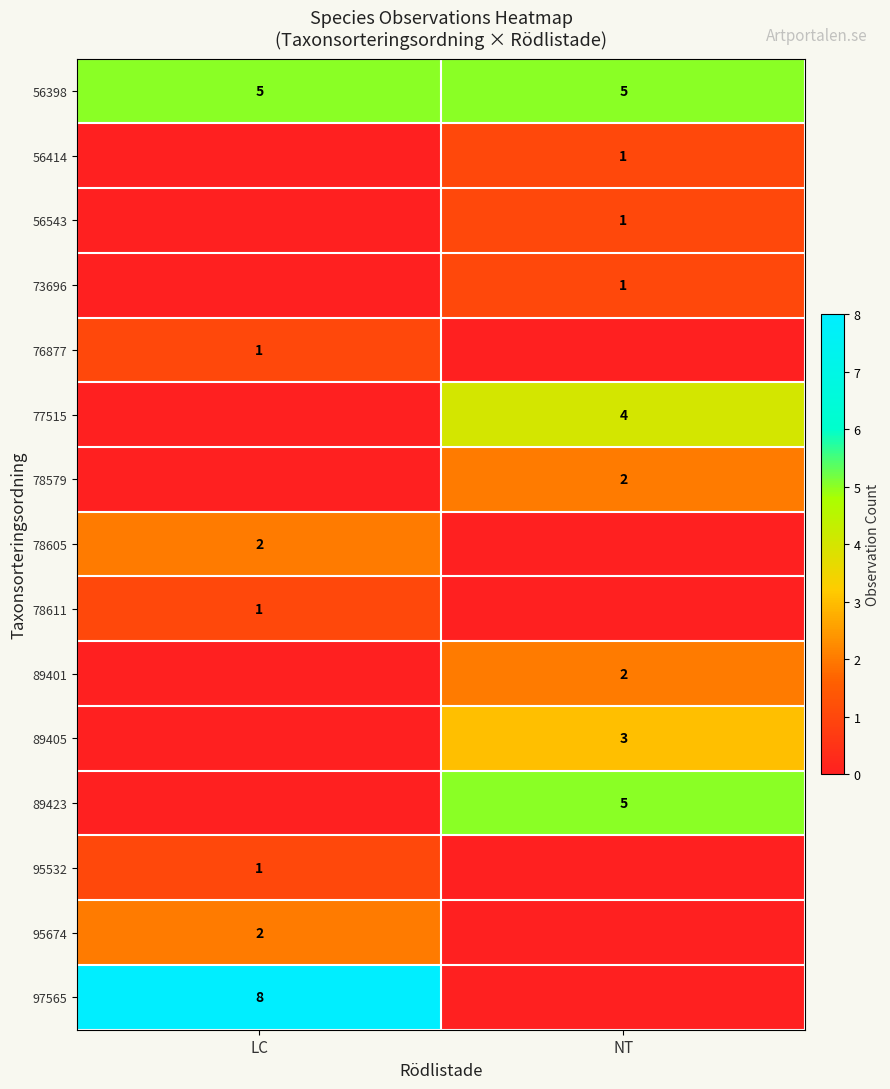

How many data points does each series have?

2